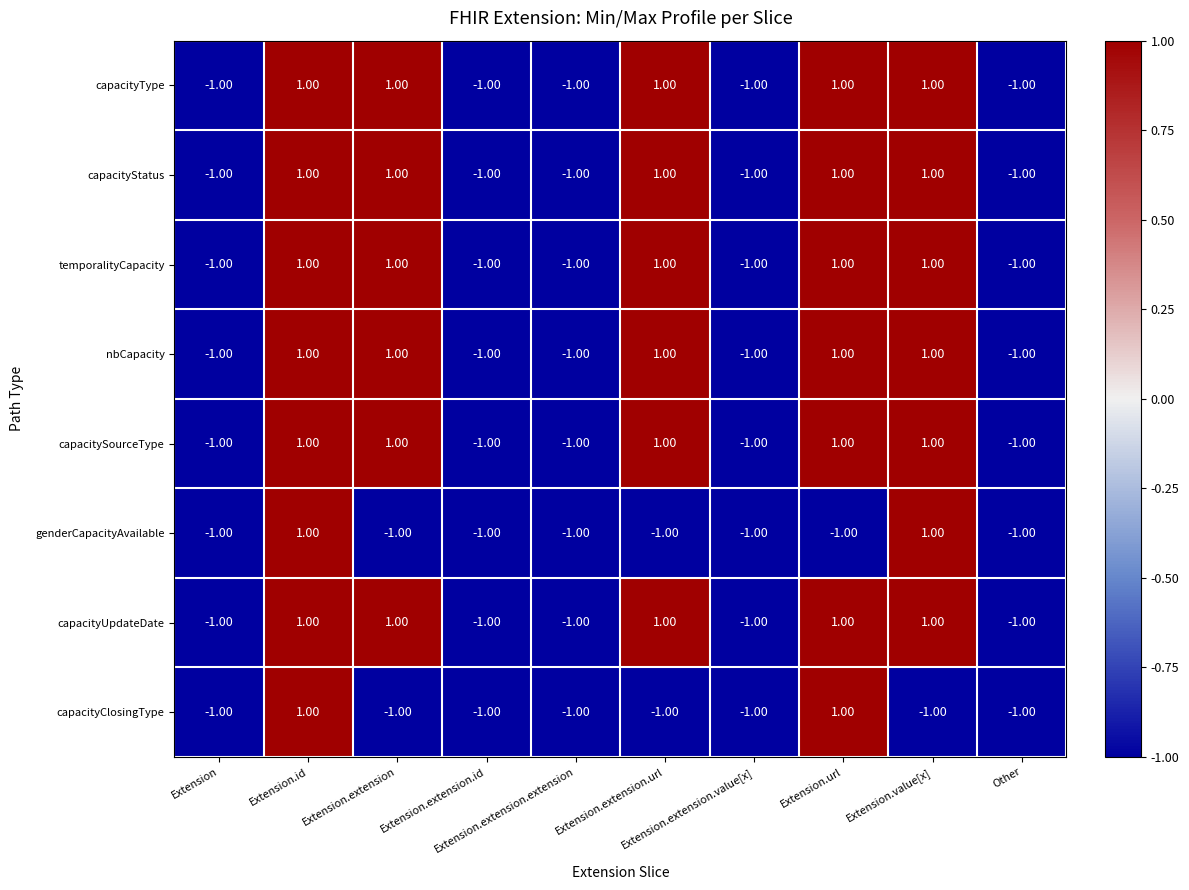

At how many categories does at least one series exceed 0?

5